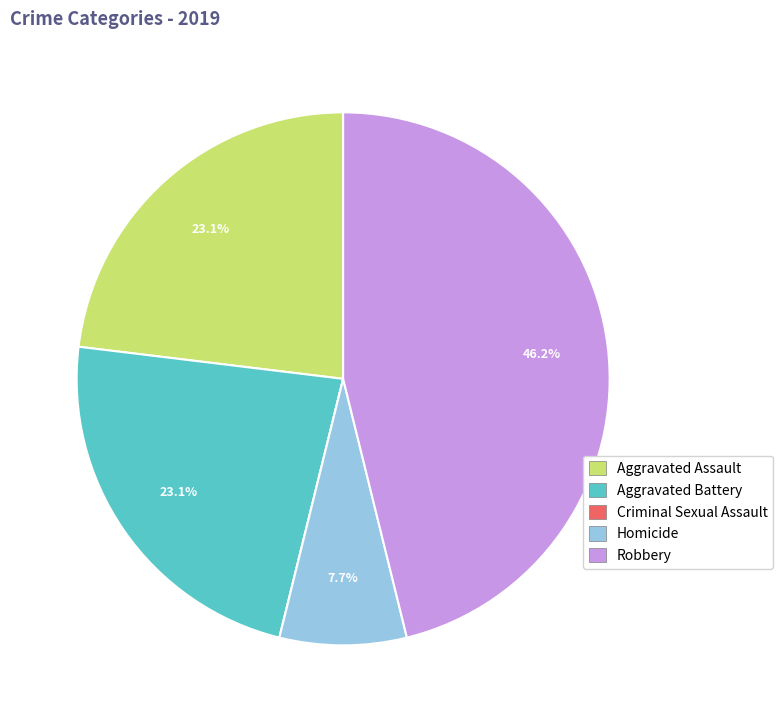

Is there any slice that represents more than half of the pie?

No